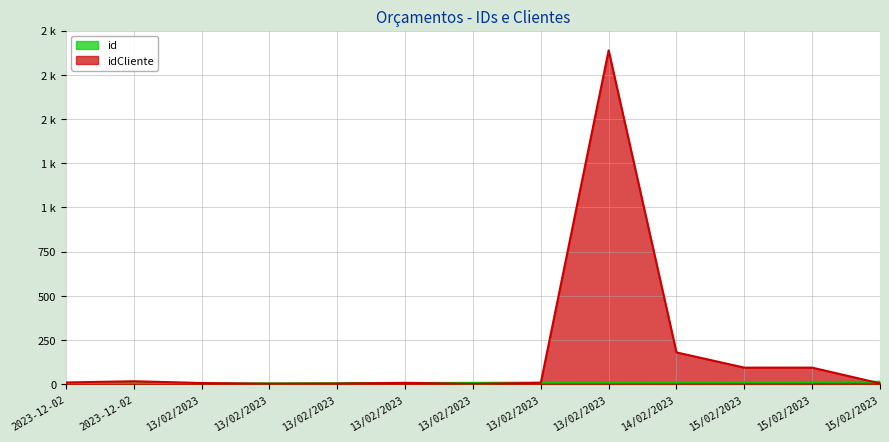

True or false: idCliente has a value of 44 at 15/02/2023.

False